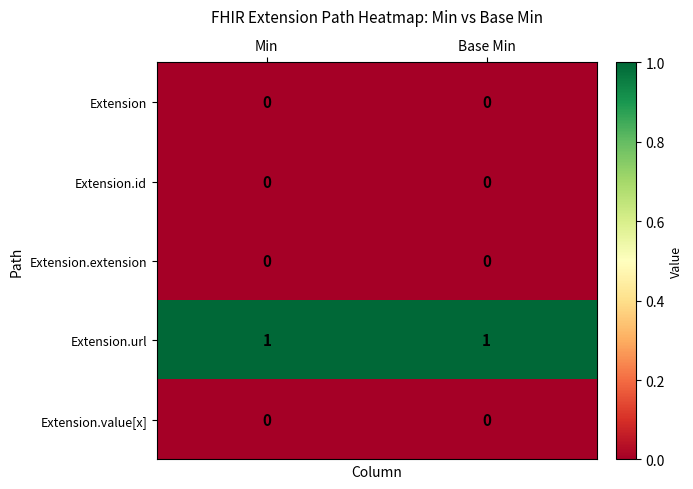

Reading left to right, list all the values displayed in this chart.

Extension: Min=0	Base Min=0
Extension.id: Min=0	Base Min=0
Extension.extension: Min=0	Base Min=0
Extension.url: Min=1	Base Min=1
Extension.value[x]: Min=0	Base Min=0